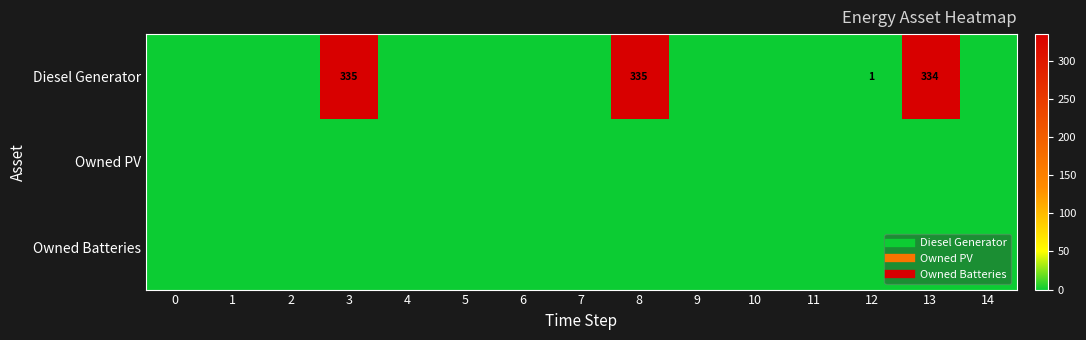

Which has a higher value, 10 or 12?

12